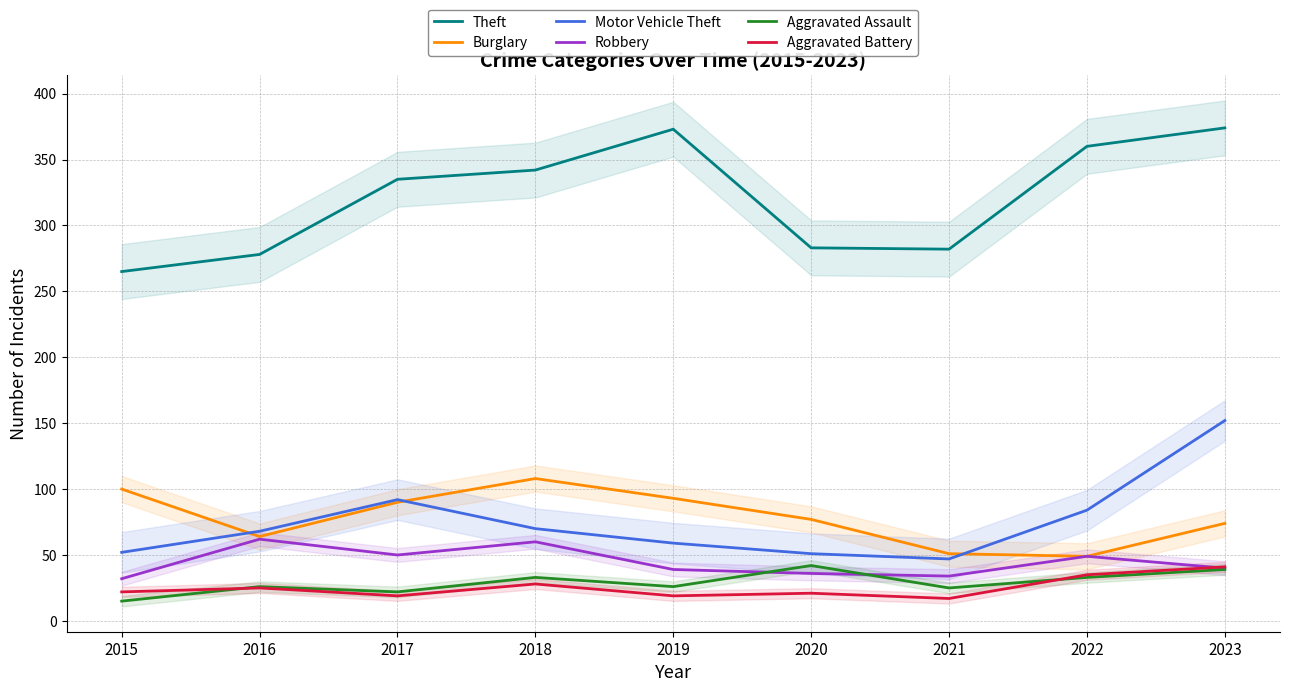

The Theft series shows 407 at 2021. True or false?

False